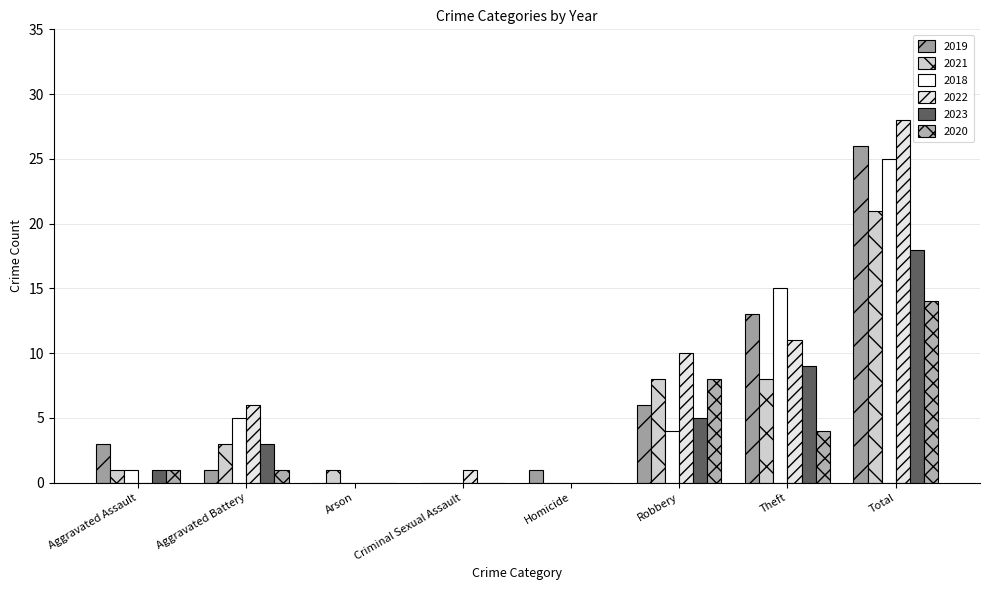

What is the spread (max minus min) of values at Total?

14